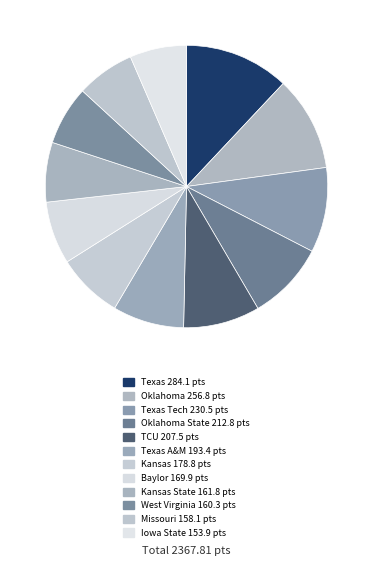

Is there any slice that represents more than half of the pie?

No